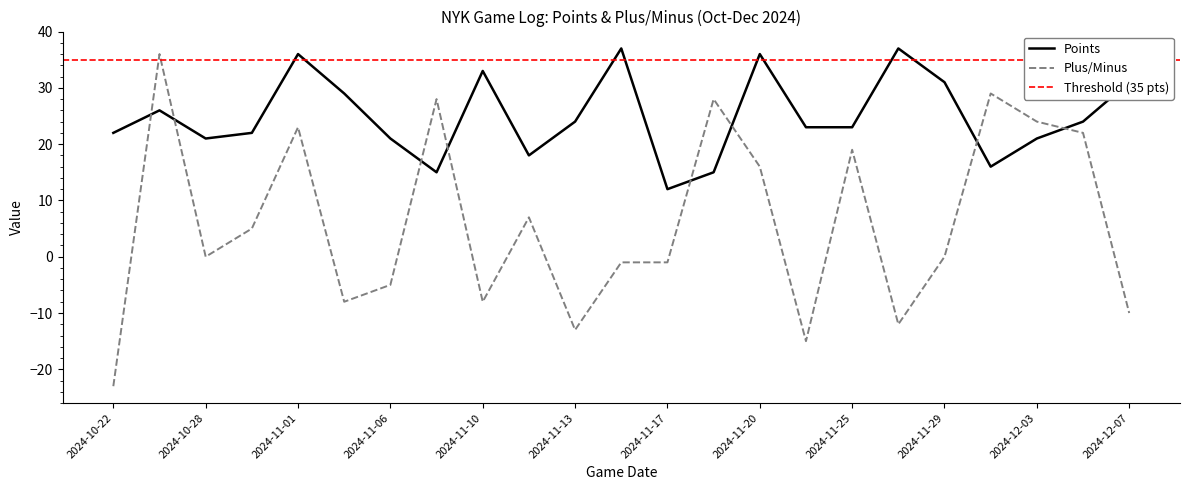

At 2024-11-08, list the series in order from largest to smallest.

Plus/Minus, Points